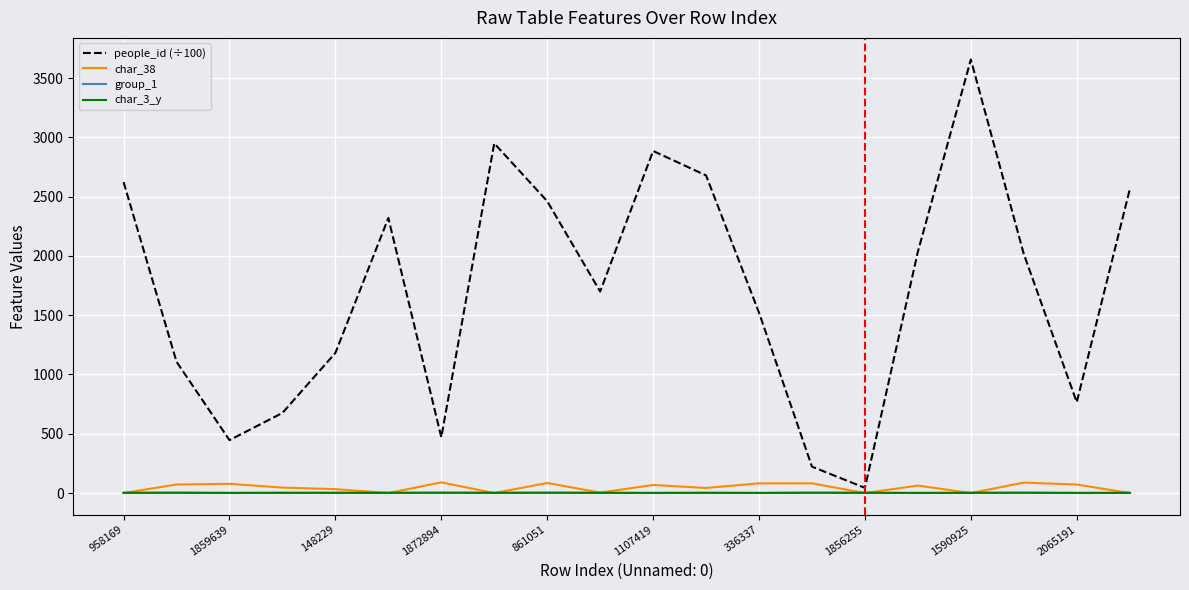

What is the difference between the second highest and minimum values in the char_3_y series?

2.0